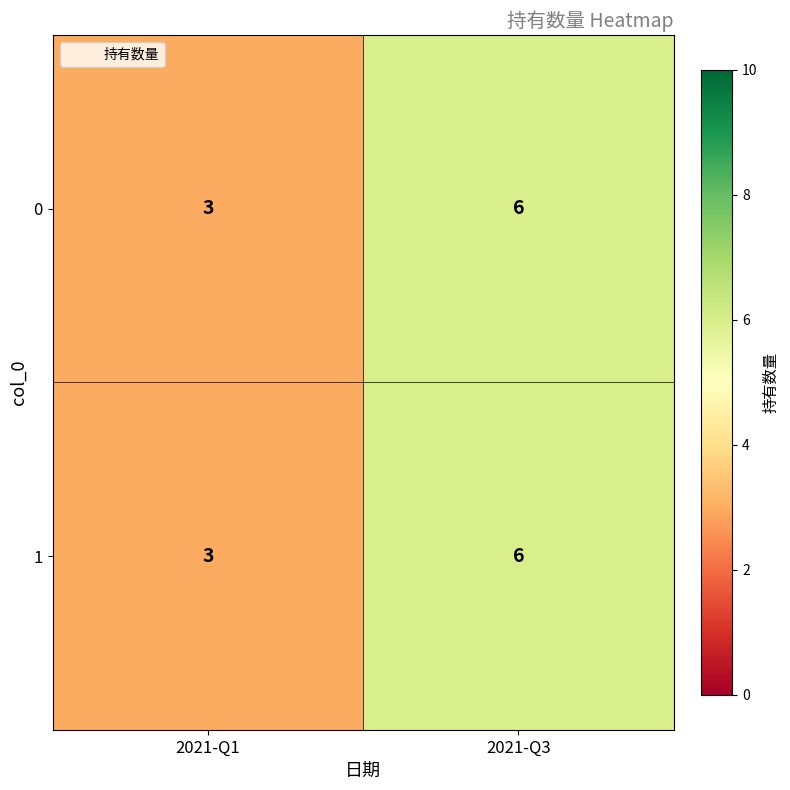

Reading left to right, list all the values displayed in this chart.

0: 2021-Q1=3	2021-Q3=6
1: 2021-Q1=3	2021-Q3=6